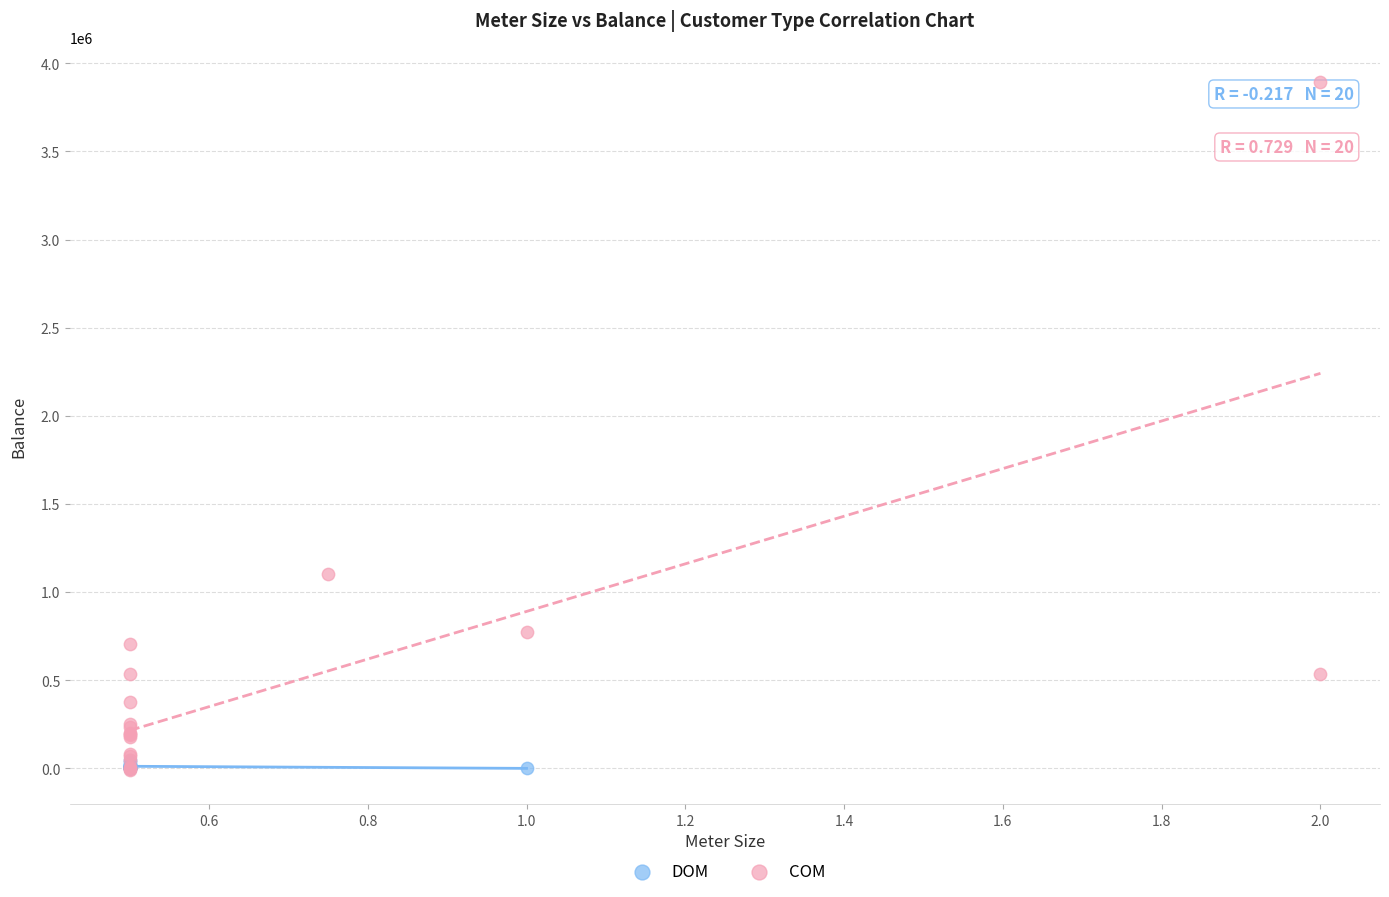

Which series contains the highest Y value?

COM